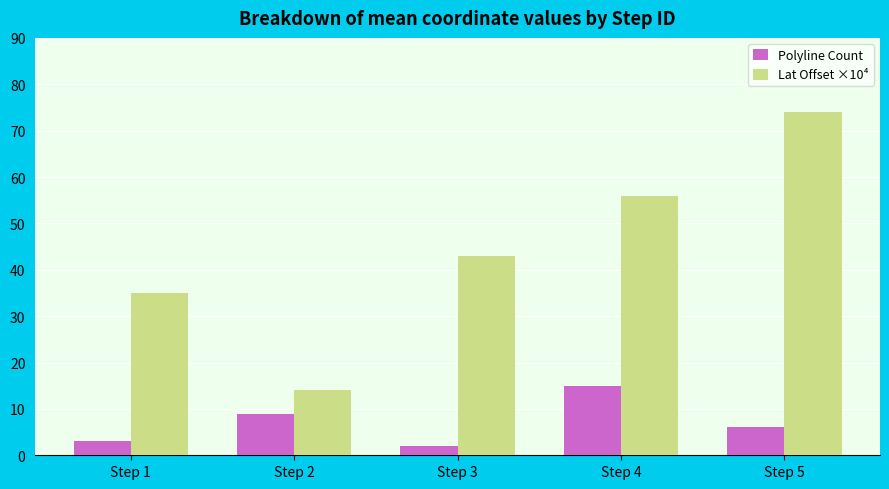

What is the difference between the maximum and minimum values in the Lat Offset ×10⁴ series?

60